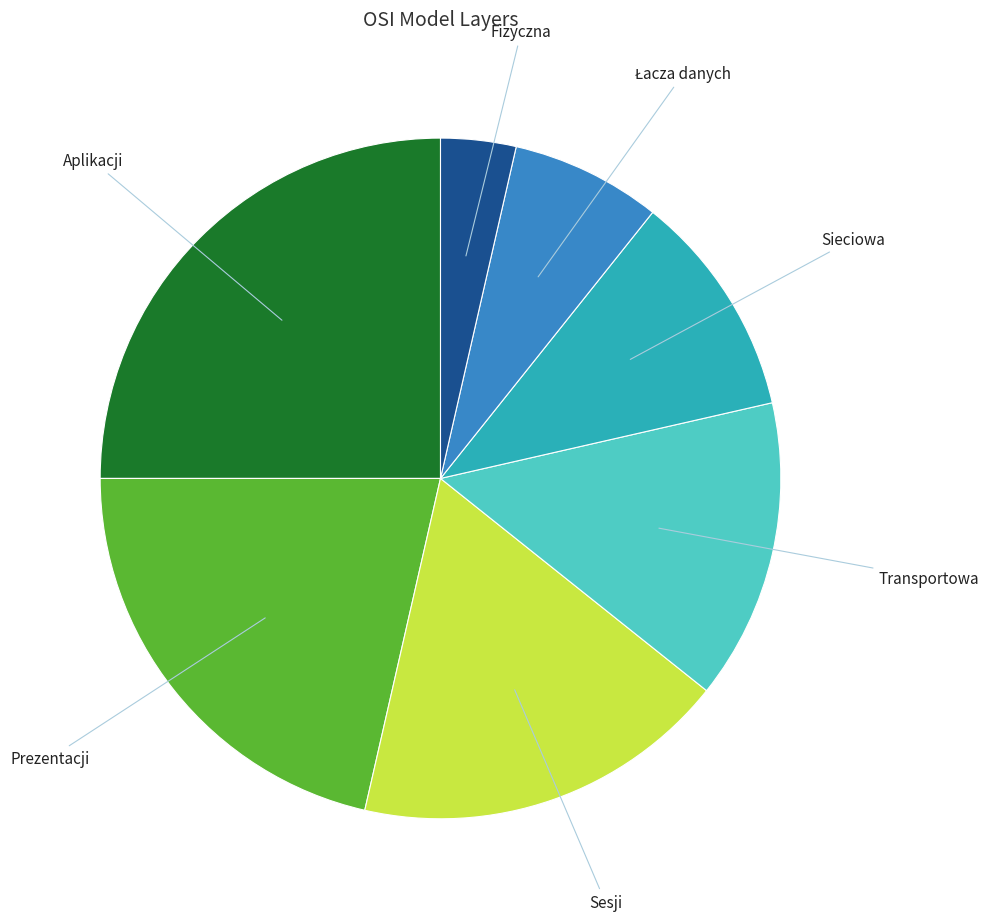

Is there a majority slice in this chart?

No